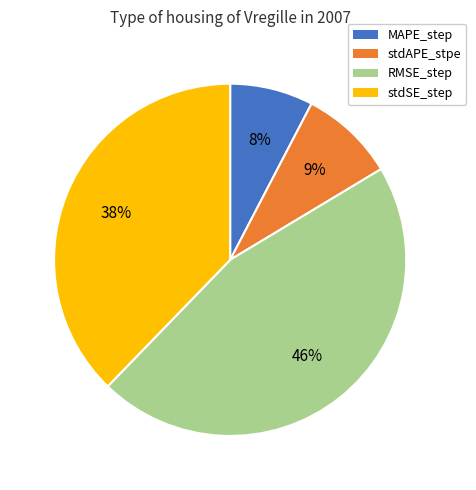

Count the number of slices in the pie.

4